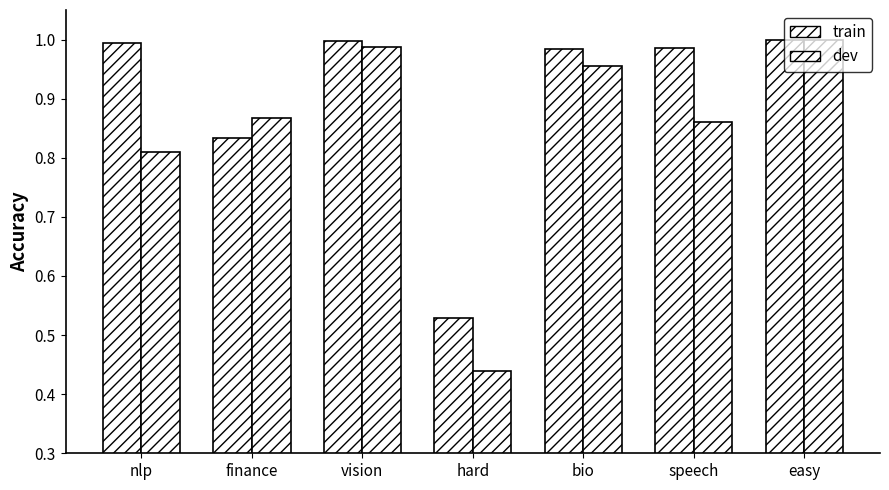

How many categories are shown in the chart?

7